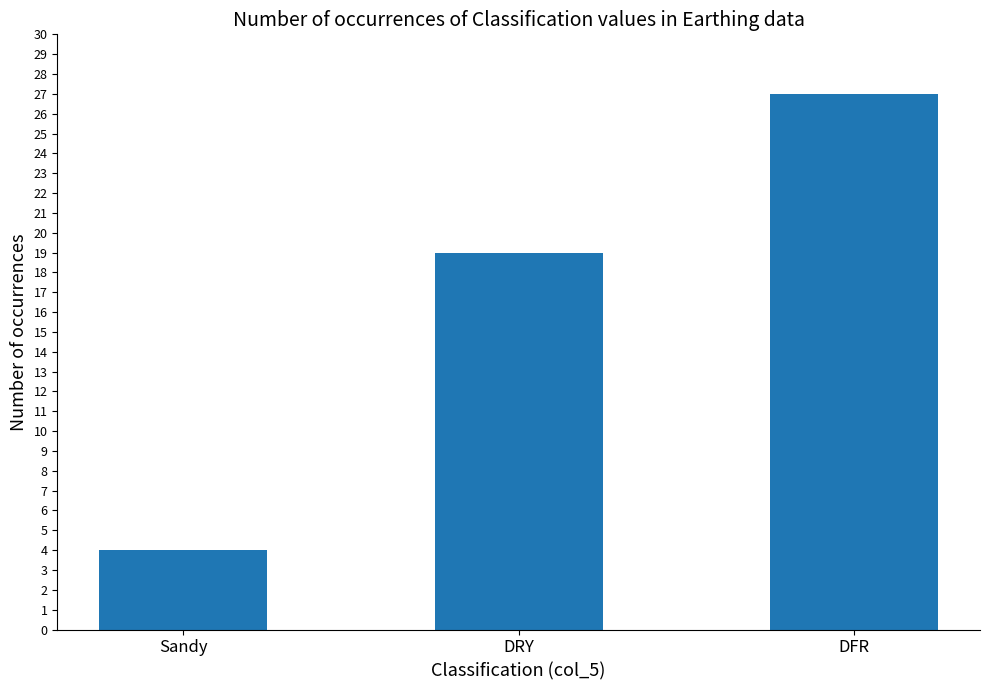

Reading left to right, extract all data points from this chart.

4	19	27